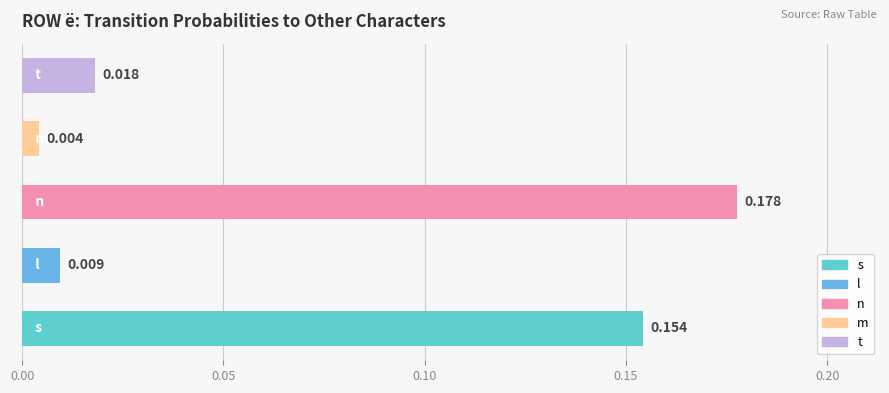

True or false: the data shows 0.1 at s.

False